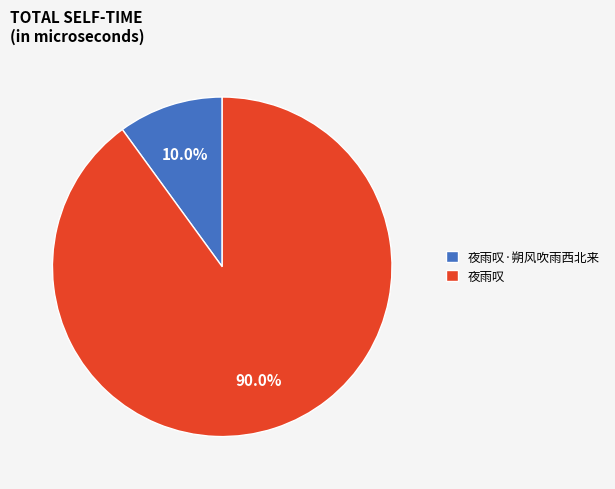

Does 夜雨叹·朔风吹雨西北来 account for over 50% of the chart?

No